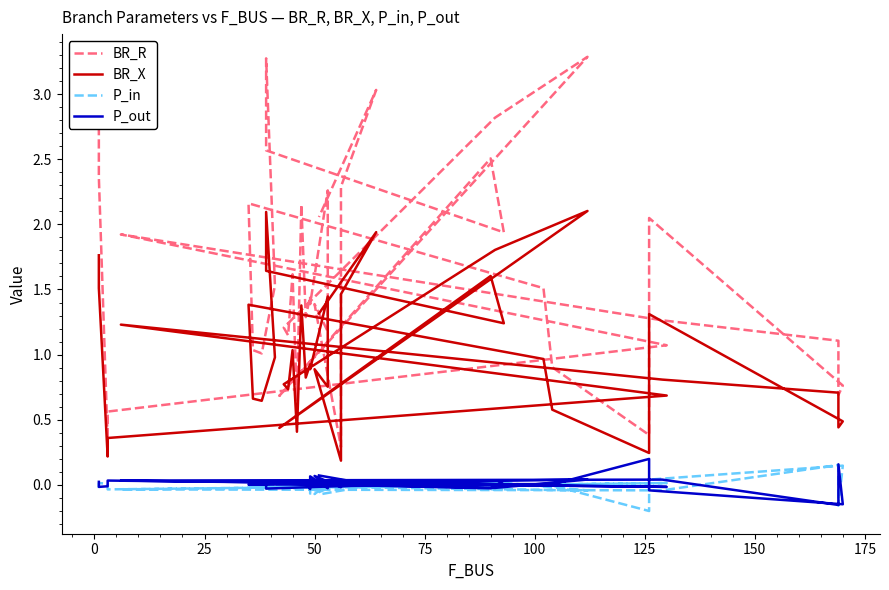

Does the chart have visible grid lines?

No